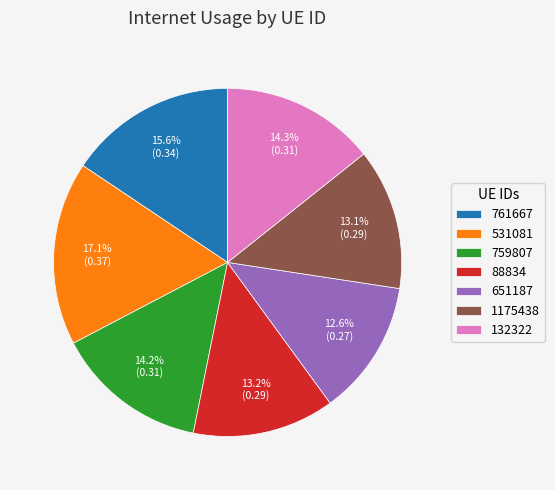

To the nearest percent, what portion does 1175438 represent?

13%